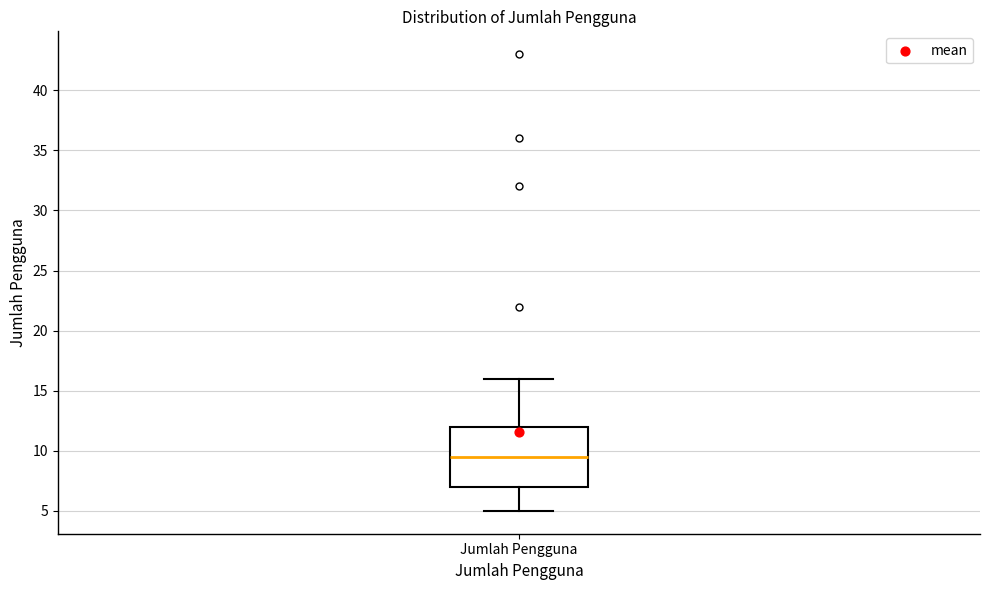

Where does the upper whisker of the box for Jumlah Pengguna end on the y-axis? The values are not printed on the chart, so give them approximately, as read against the axis.

16.0